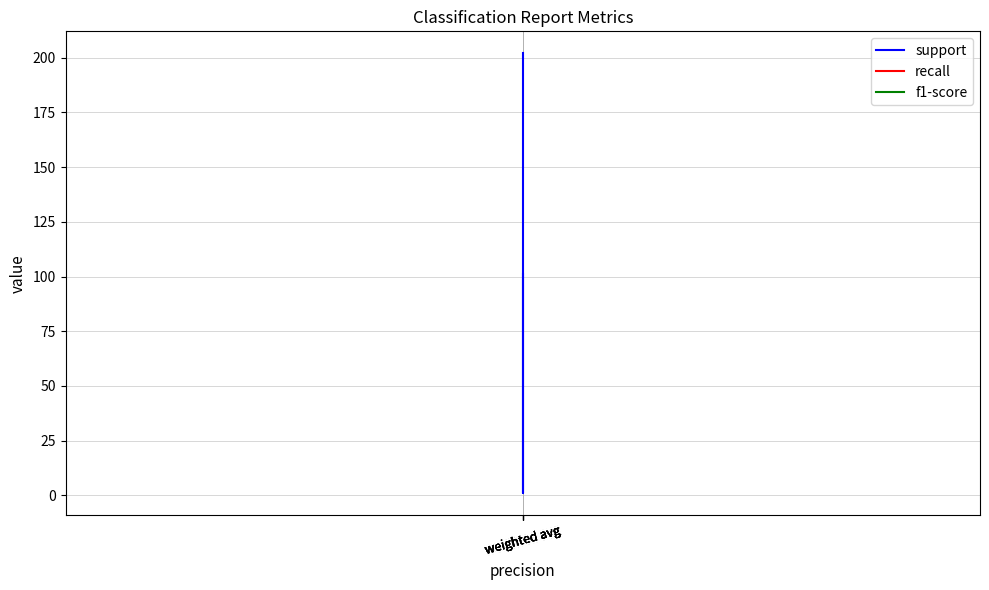

What is the maximum value shown in the chart?

202